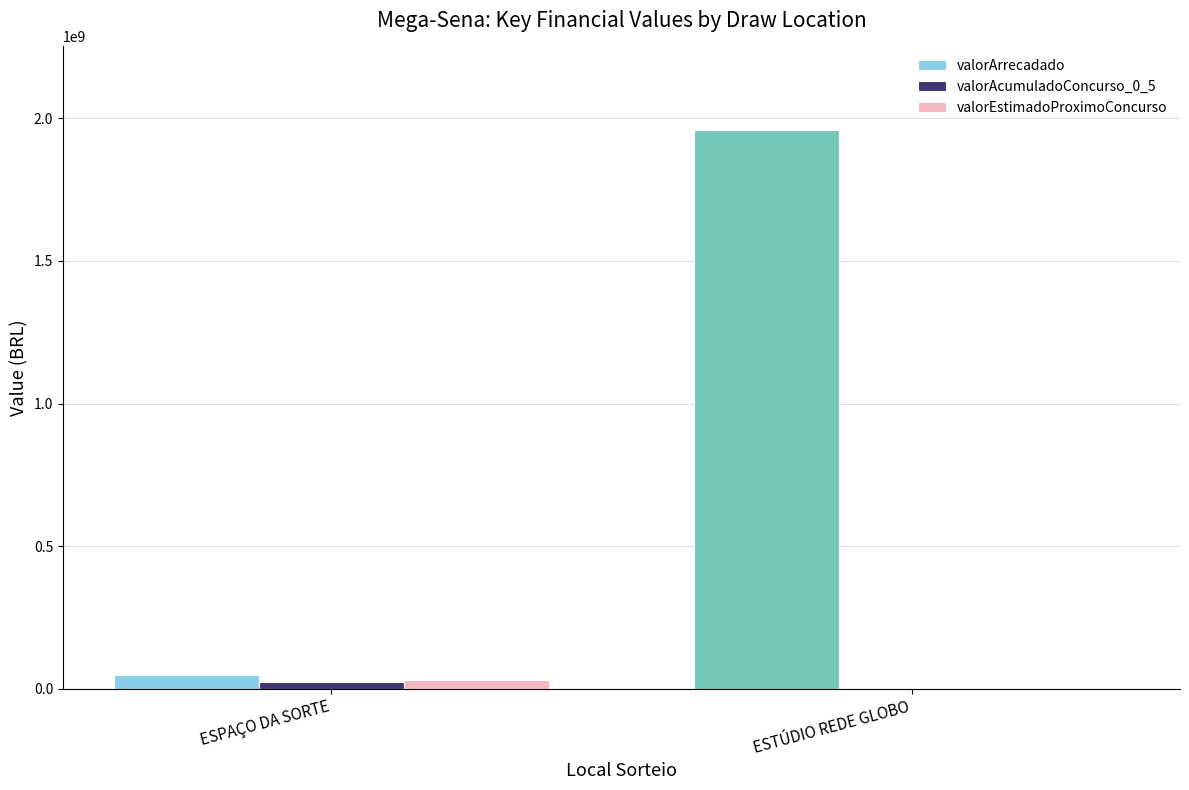

Which series changed the most between ESPAÇO DA SORTE and ESTÚDIO REDE GLOBO?

valorArrecadado